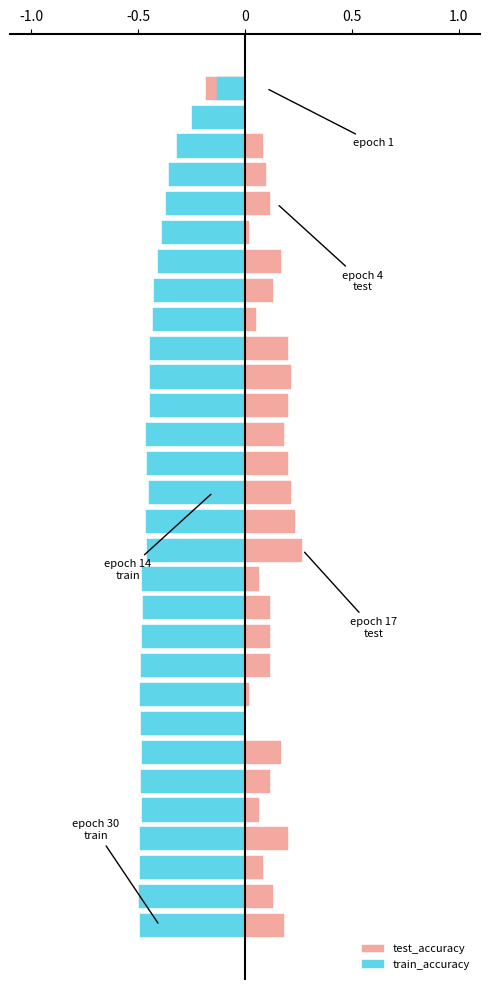

How many series are shown in this chart?

2